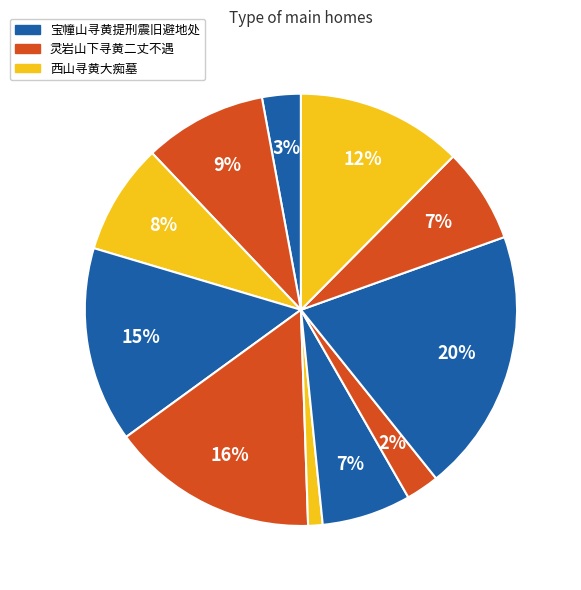

How many segments does this pie chart have?

11